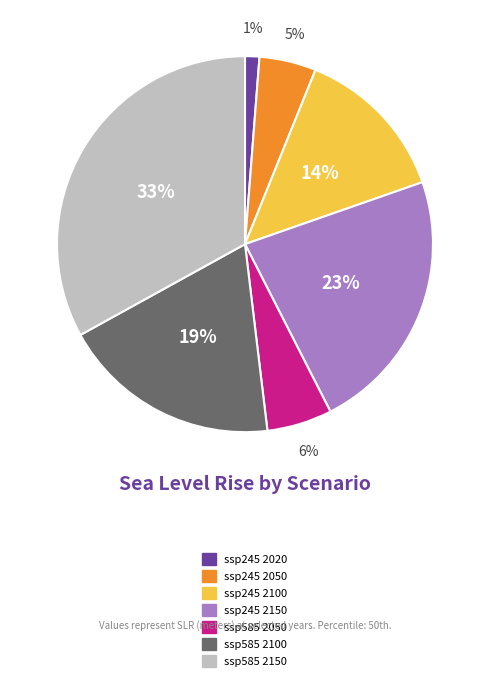

To the nearest percent, what portion does ssp585 2050 represent?

6%